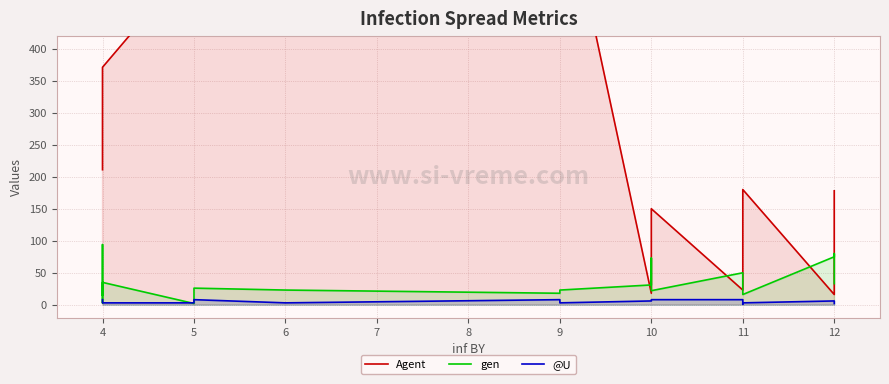

True or false: @U and gen intersect in this chart.

True